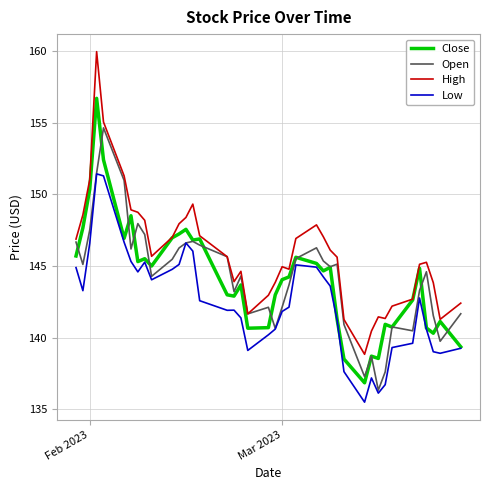

True or false: Low and High intersect in this chart.

False